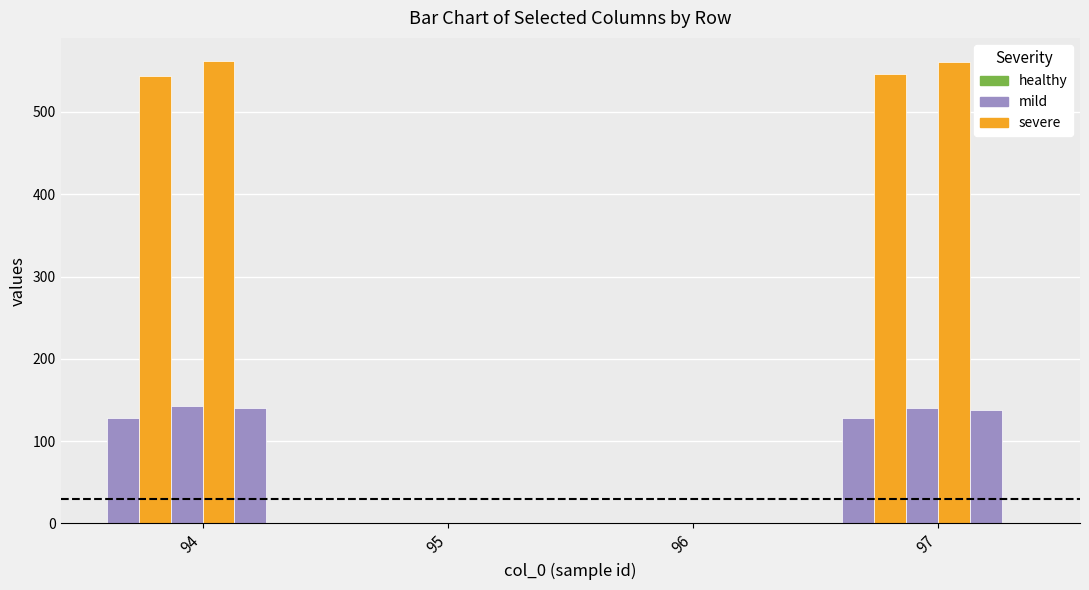

Count the number of categories in the chart.

4